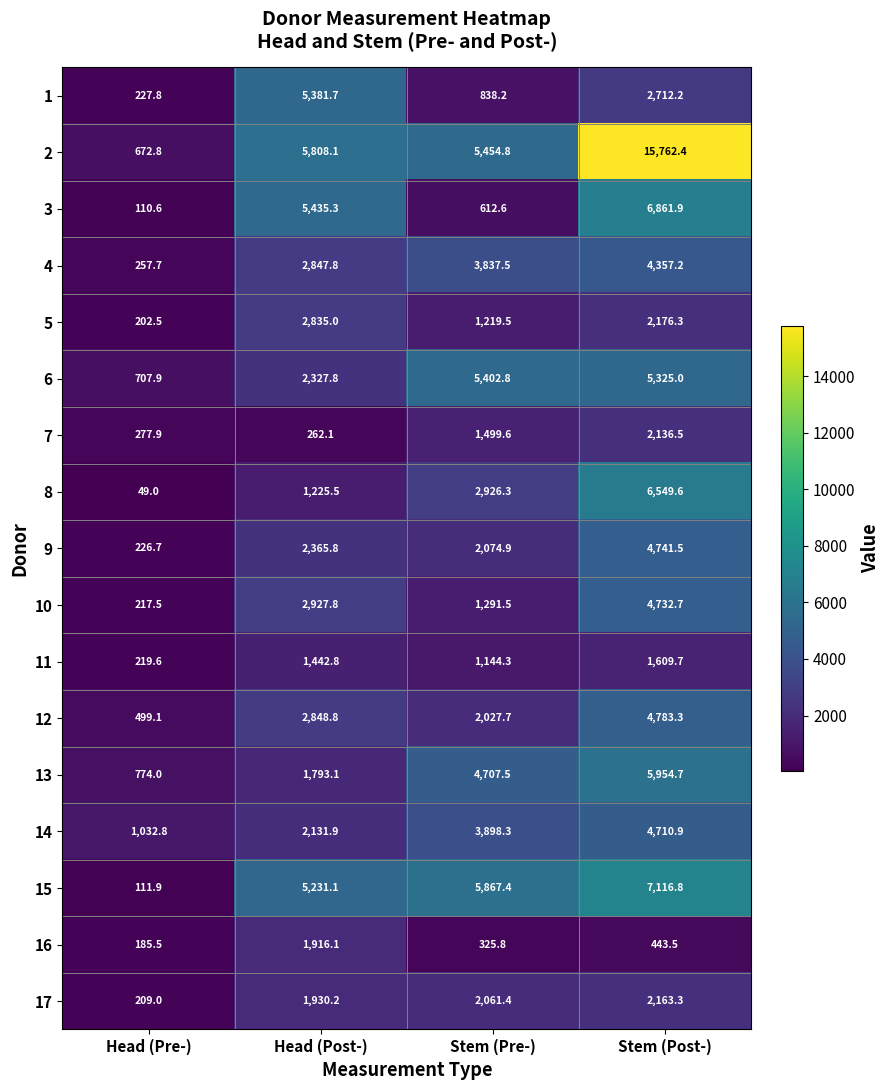

The 11 series shows 141.0 at Head (Pre-). True or false?

False